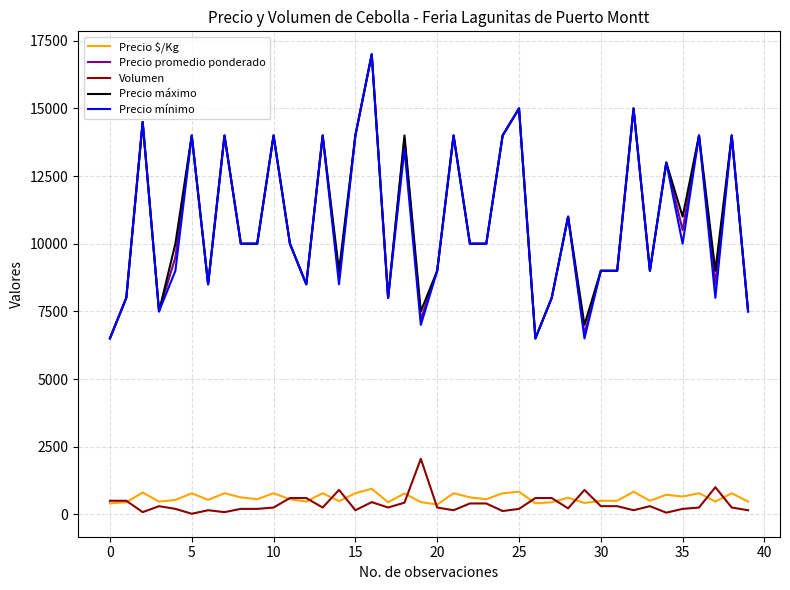

At how many categories does at least one series exceed 15692?

1